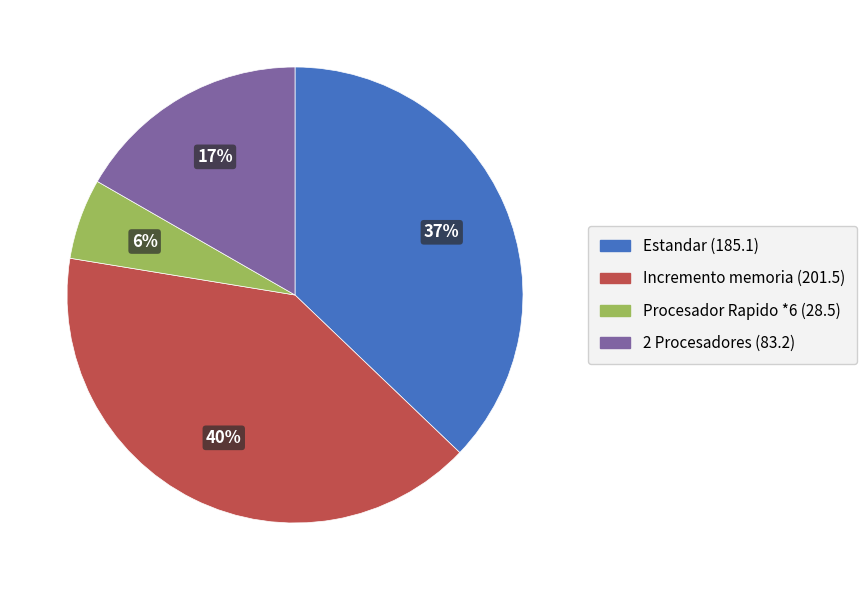

To the nearest percent, what is the combined percentage of Incremento memoria and 2 Procesadores?

57%